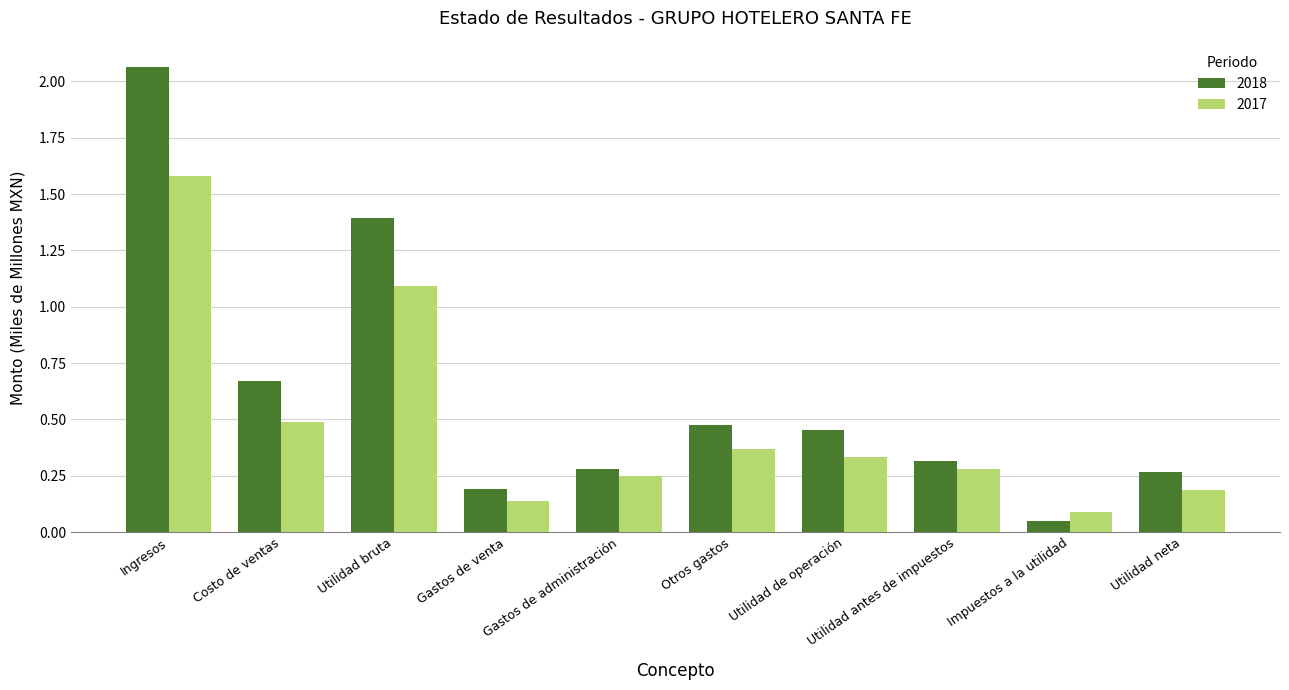

At which label does 2017 reach its peak?

Ingresos